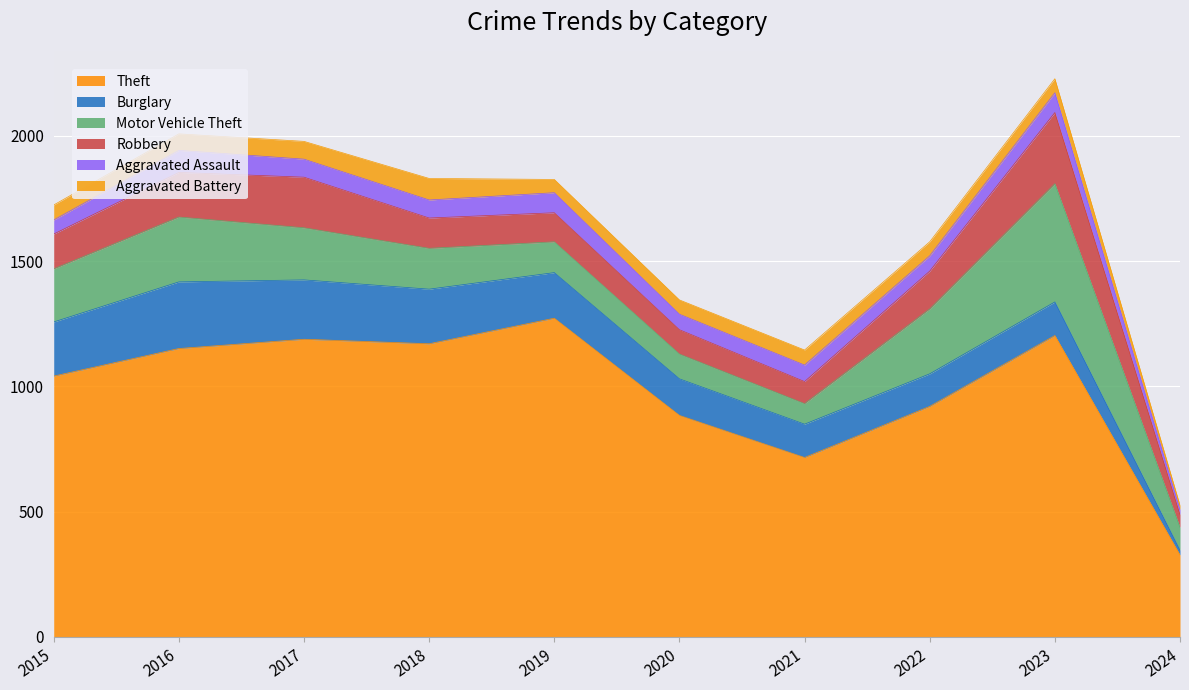

How many interior local valleys does the Theft series have?

2